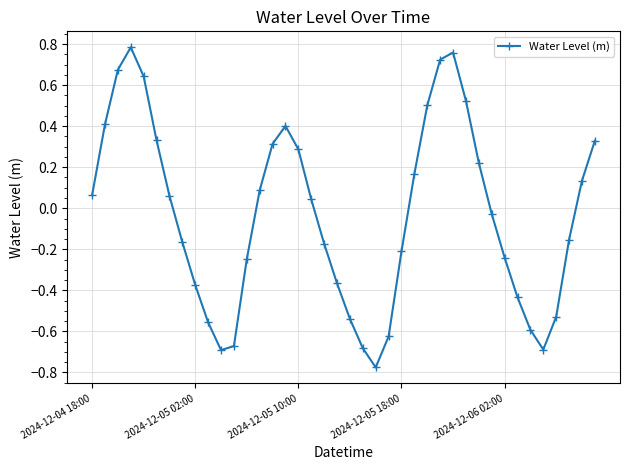

How many interior local valleys (lower than both neighbors) does the data have?

3